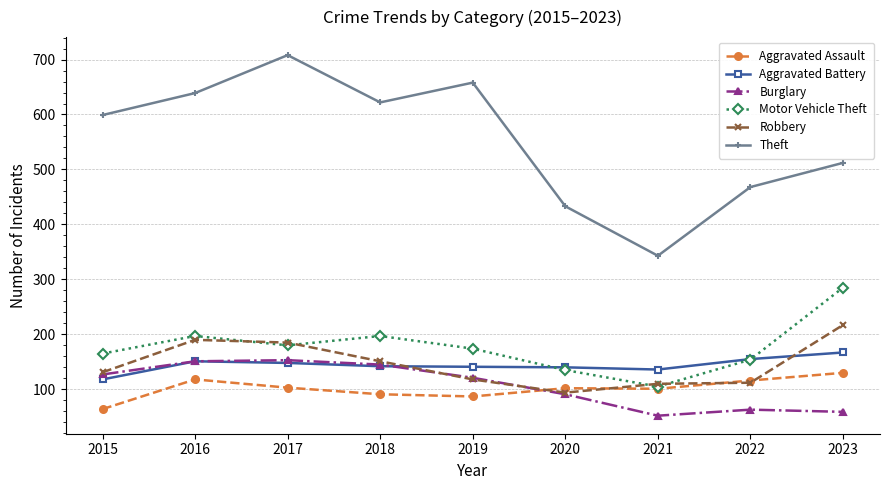

List the labels in order of Theft value, largest first.

2017, 2019, 2016, 2018, 2015, 2023, 2022, 2020, 2021